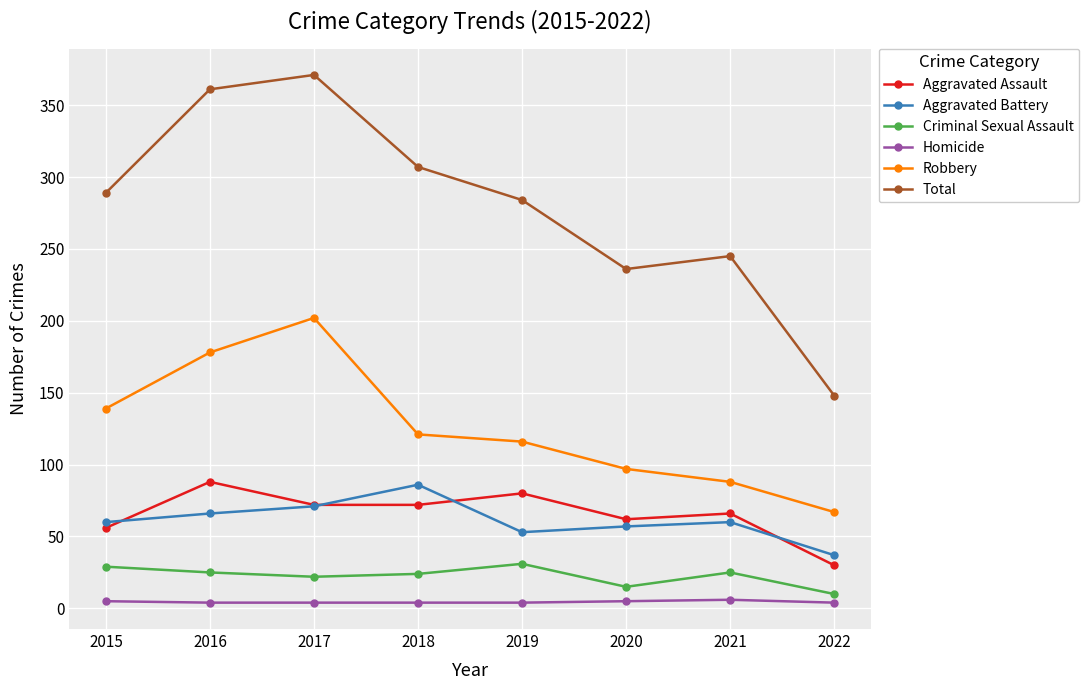

Between 2018 and 2020, which series saw the biggest shift?

Total